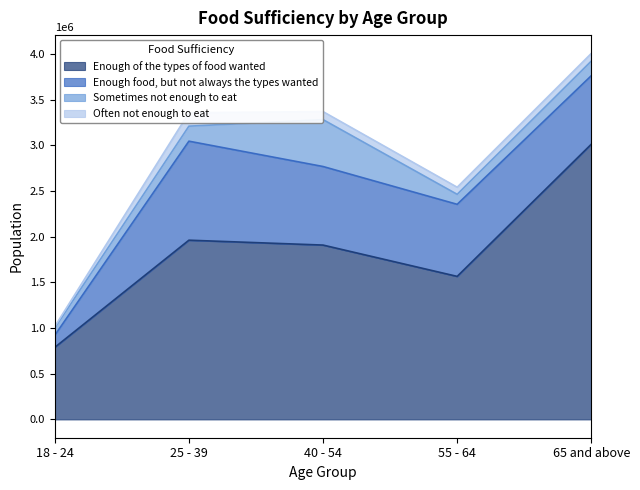

What is the maximum value for Sometimes not enough to eat?

513016